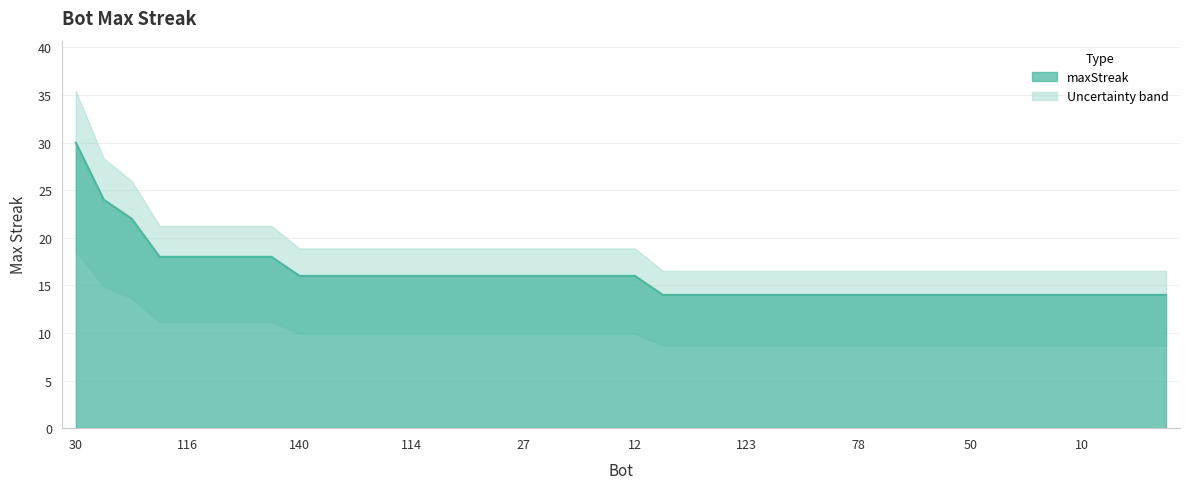

What is the value of the 8th point from the left?

18